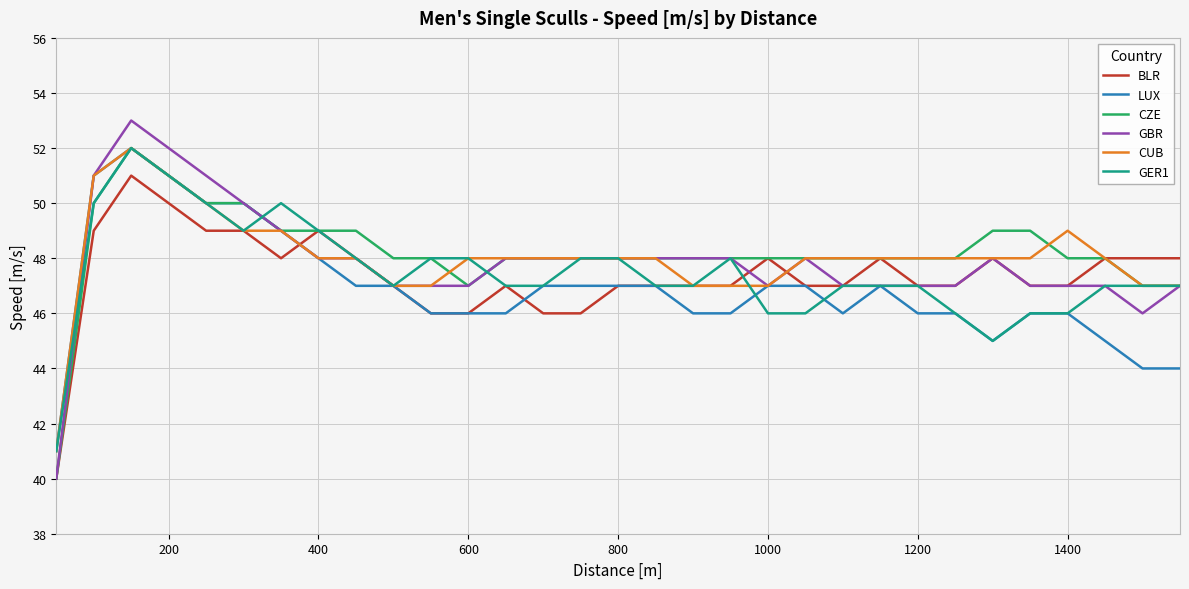

What is the smallest value displayed?

40